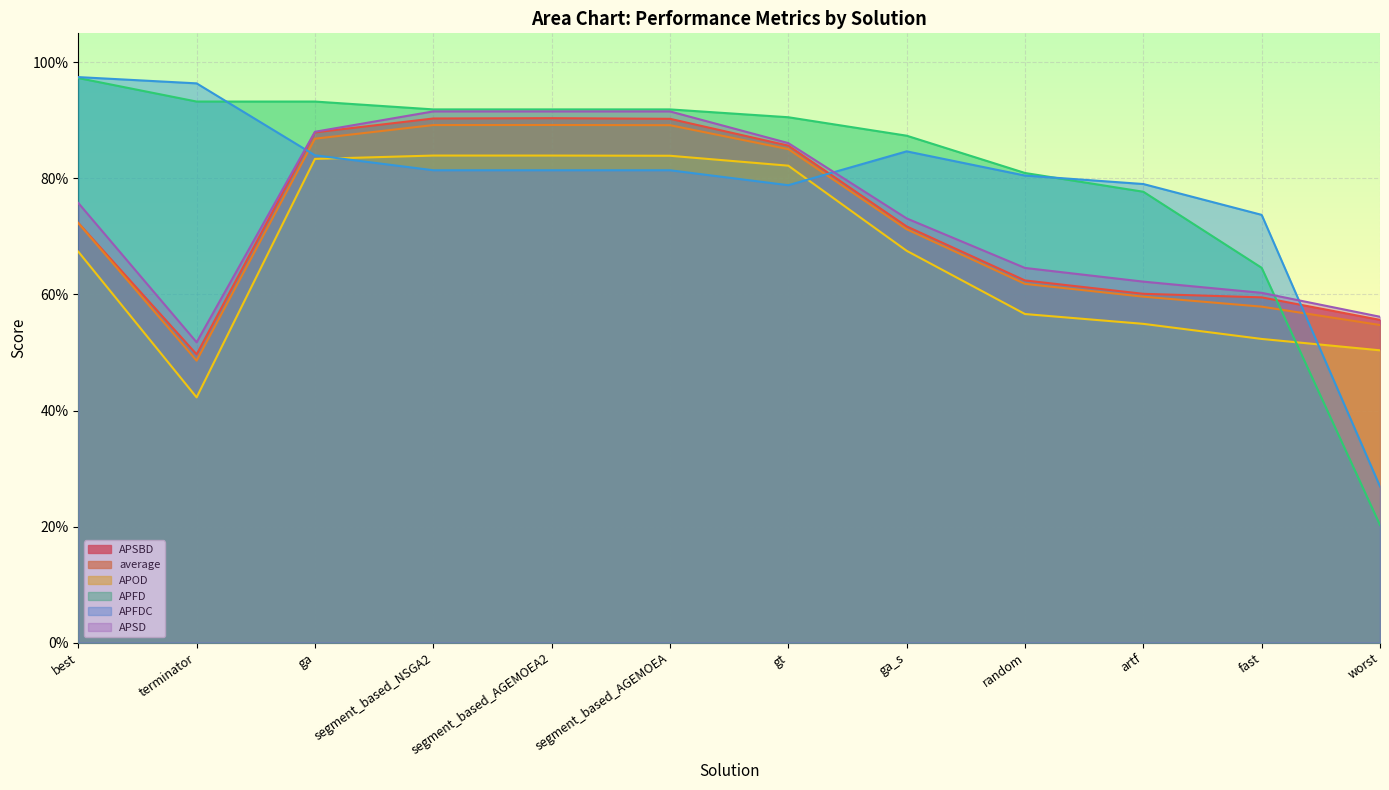

Reading right to left, transcribe all the data shown in this chart.

APSBD: 0.6	0.6	0.6	0.6	0.7	0.9	0.9	0.9	0.9	0.9	0.5	0.7
average: 0.5	0.6	0.6	0.6	0.7	0.9	0.9	0.9	0.9	0.9	0.5	0.7
APOD: 0.5	0.5	0.5	0.6	0.7	0.8	0.8	0.8	0.8	0.8	0.4	0.7
APFD: 0.2	0.6	0.8	0.8	0.9	0.9	0.9	0.9	0.9	0.9	0.9	1.0
APFDC: 0.3	0.7	0.8	0.8	0.8	0.8	0.8	0.8	0.8	0.8	1.0	1.0
APSD: 0.6	0.6	0.6	0.6	0.7	0.9	0.9	0.9	0.9	0.9	0.5	0.8